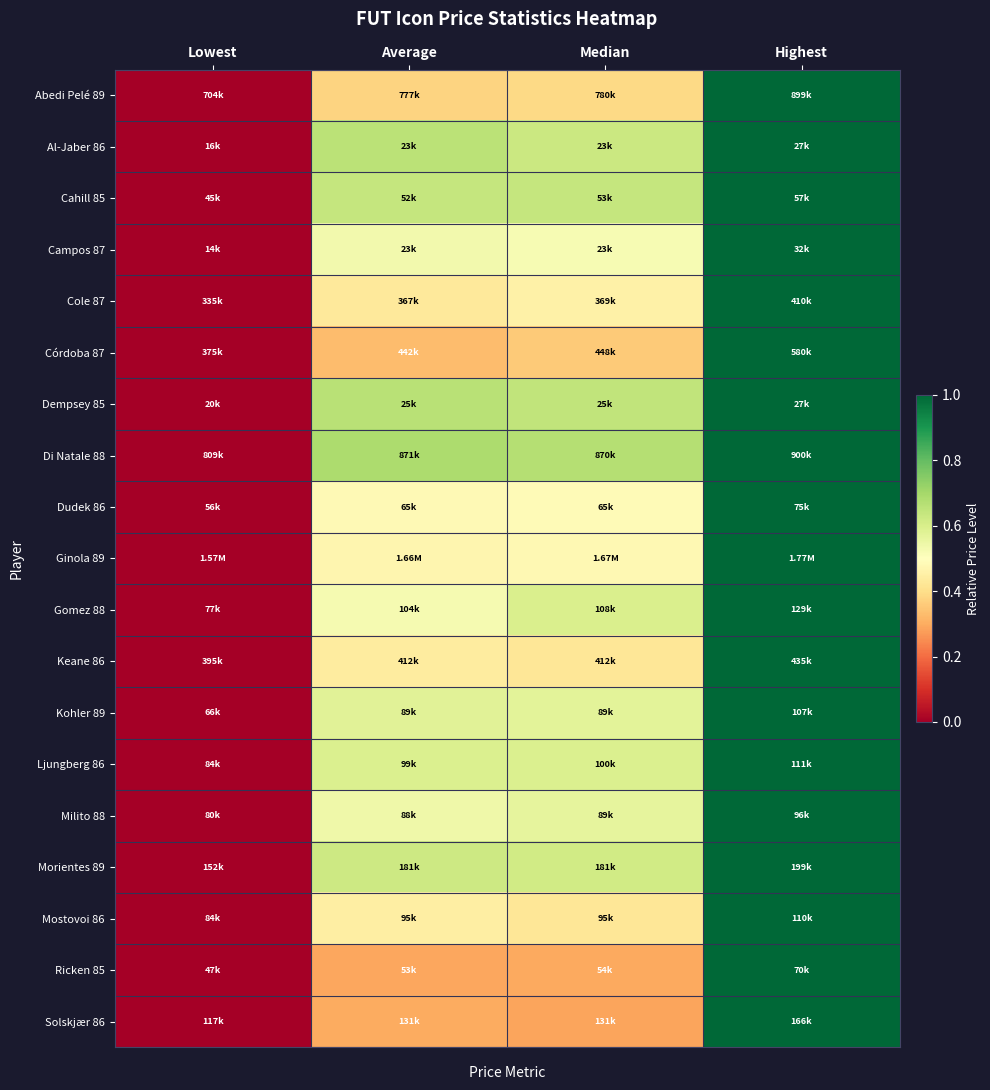

Reading left to right, what are all the values shown in this chart?

Abedi Pelé 89: Lowest=0.0	Average=0.4	Median=0.4	Highest=1.0
Al-Jaber 86: Lowest=0.0	Average=0.7	Median=0.6	Highest=1.0
Cahill 85: Lowest=0.0	Average=0.6	Median=0.6	Highest=1.0
Campos 87: Lowest=0.0	Average=0.5	Median=0.5	Highest=1.0
Cole 87: Lowest=0.0	Average=0.4	Median=0.5	Highest=1.0
Córdoba 87: Lowest=0.0	Average=0.3	Median=0.4	Highest=1.0
Dempsey 85: Lowest=0.0	Average=0.7	Median=0.6	Highest=1.0
Di Natale 88: Lowest=0.0	Average=0.7	Median=0.7	Highest=1.0
Dudek 86: Lowest=0.0	Average=0.5	Median=0.5	Highest=1.0
Ginola 89: Lowest=0.0	Average=0.5	Median=0.5	Highest=1.0
Gomez 88: Lowest=0.0	Average=0.5	Median=0.6	Highest=1.0
Keane 86: Lowest=0.0	Average=0.4	Median=0.4	Highest=1.0
Kohler 89: Lowest=0.0	Average=0.6	Median=0.6	Highest=1.0
Ljungberg 86: Lowest=0.0	Average=0.6	Median=0.6	Highest=1.0
Milito 88: Lowest=0.0	Average=0.5	Median=0.6	Highest=1.0
Morientes 89: Lowest=0.0	Average=0.6	Median=0.6	Highest=1.0
Mostovoi 86: Lowest=0.0	Average=0.4	Median=0.4	Highest=1.0
Ricken 85: Lowest=0.0	Average=0.3	Median=0.3	Highest=1.0
Solskjær 86: Lowest=0.0	Average=0.3	Median=0.3	Highest=1.0